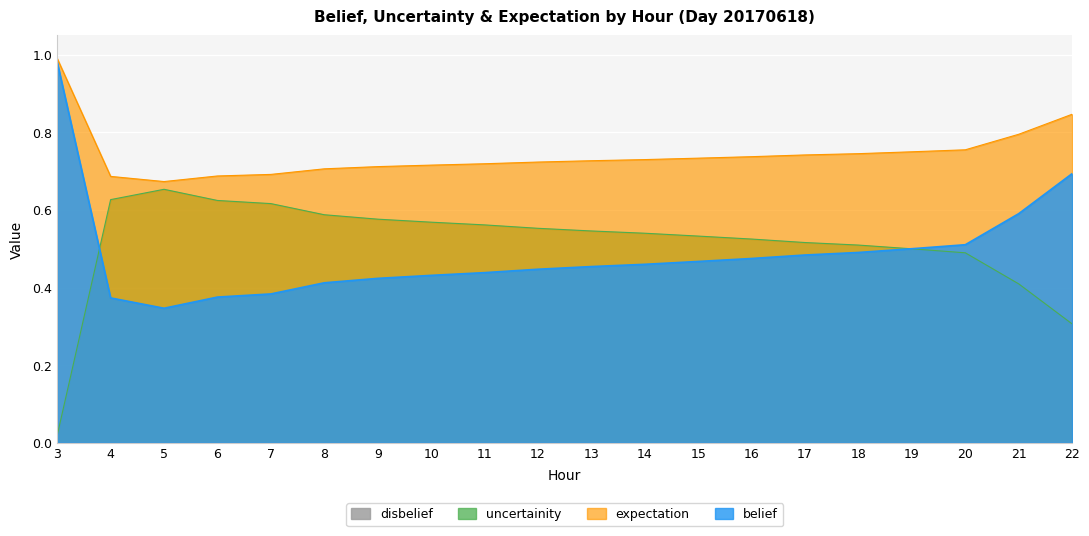

Which series has the widest spread of values?

belief